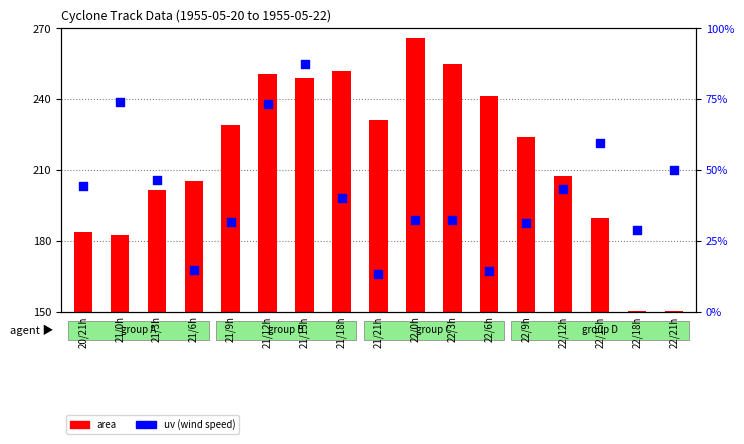

Which series reaches the maximum Y coordinate?

area